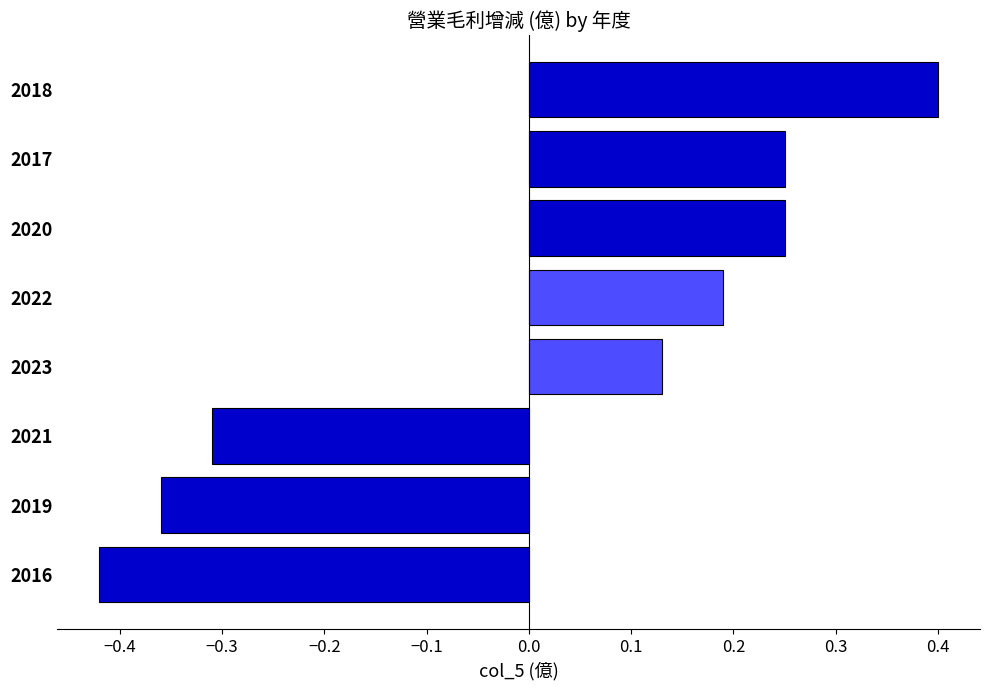

Which category has the highest value across all series?

2018